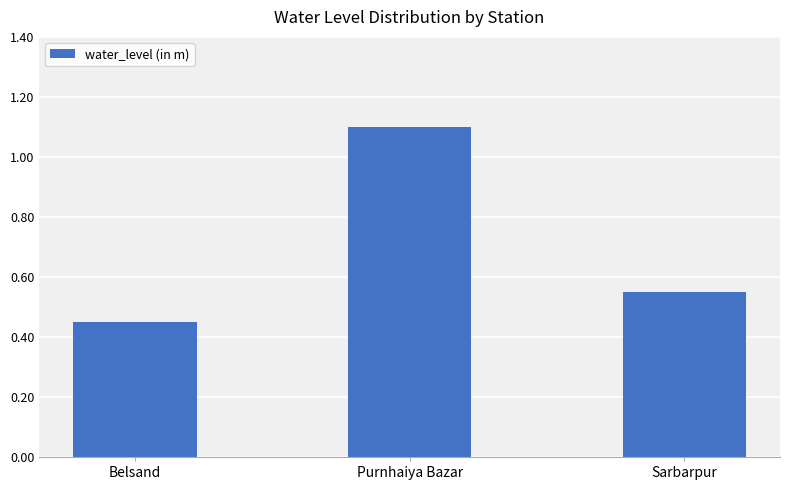

What is the label of the 3rd bar from the left?

Sarbarpur